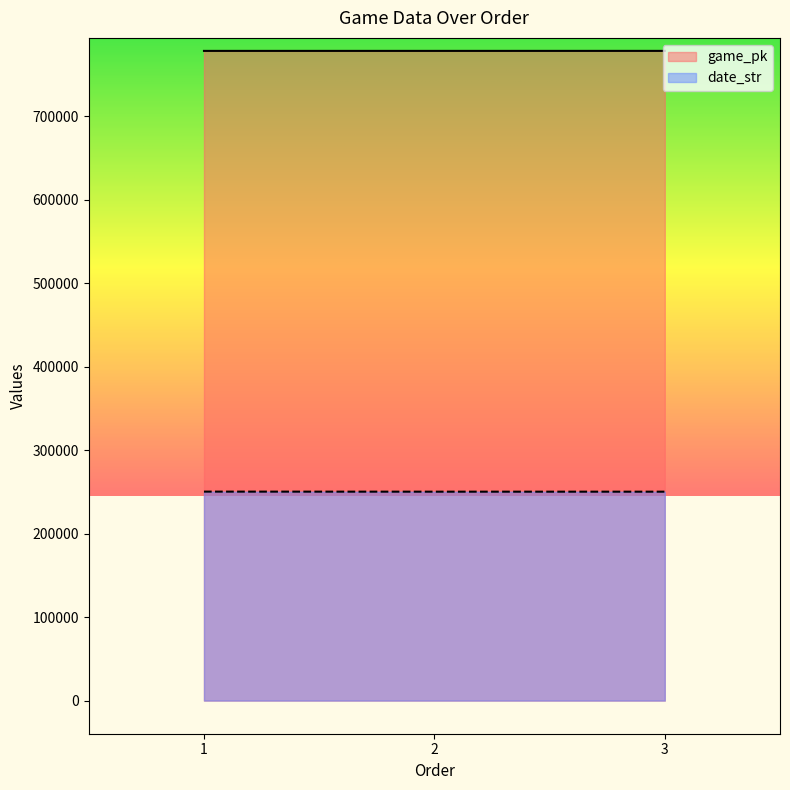

The date_str series shows 431079 at 3. True or false?

False